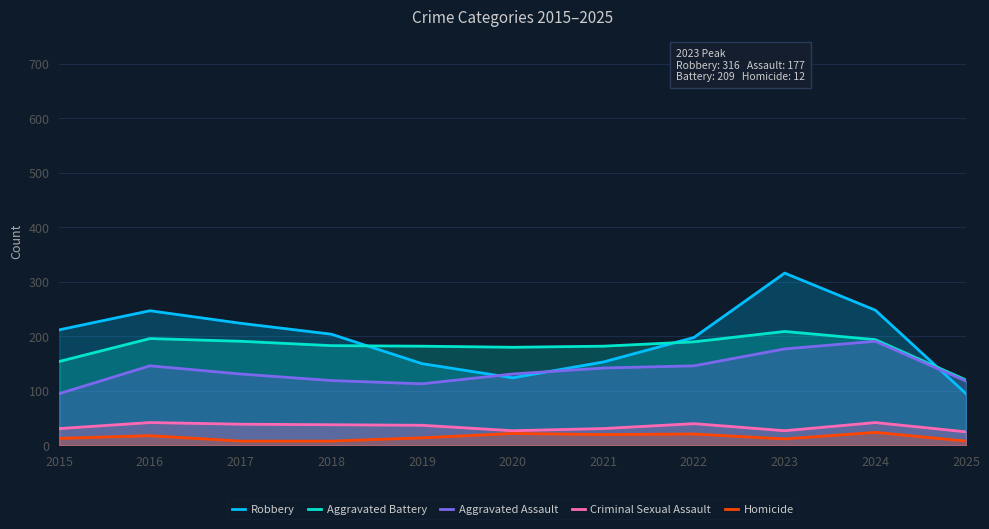

Is it true that Robbery equals 204 at 2018?

True